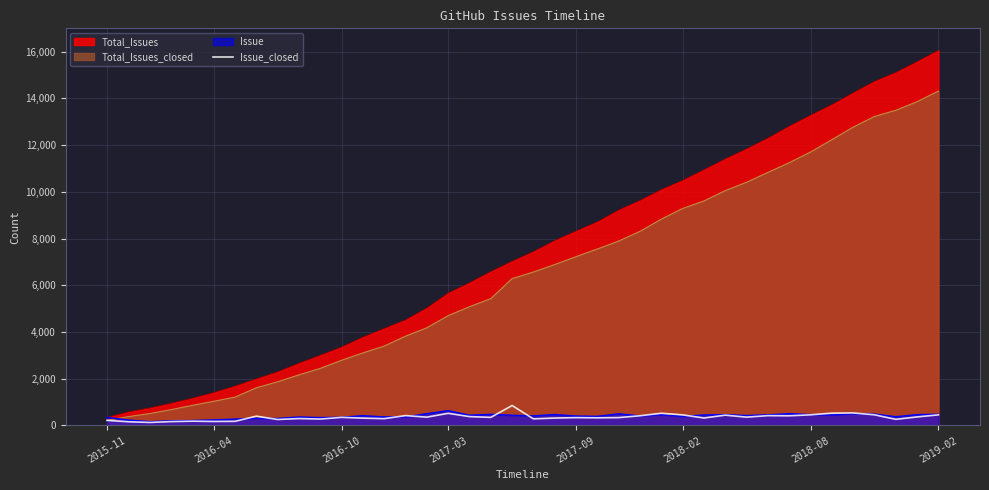

How many lines are shown in the chart?

4